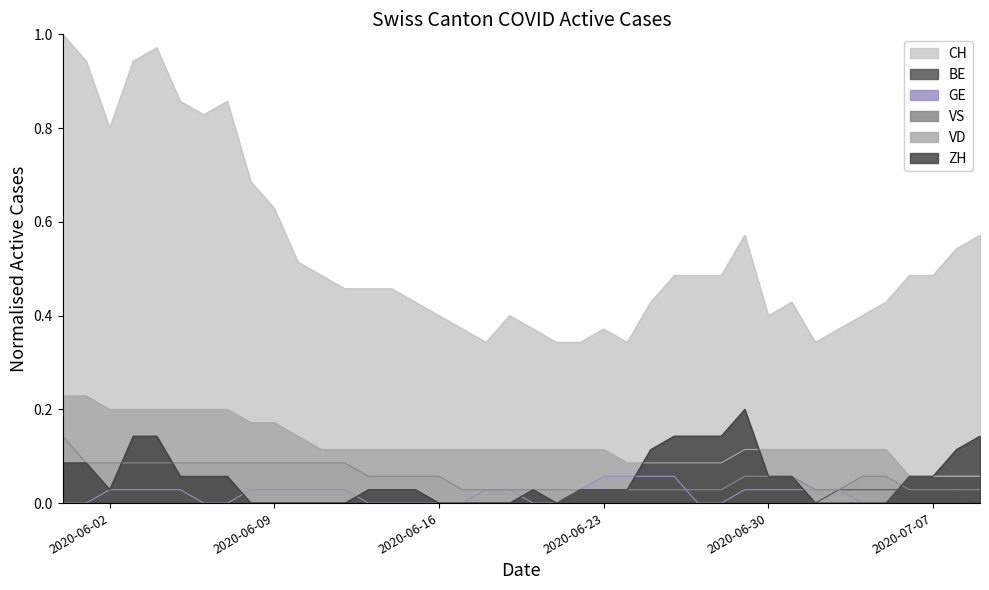

Reading left to right, what are all the values shown in this chart?

CH: 2020-05-31=1.0	2020-06-01=0.9	2020-06-02=0.8	2020-06-03=0.9	2020-06-04=1.0	2020-06-05=0.9	2020-06-06=0.8	2020-06-07=0.9	2020-06-08=0.7	2020-06-09=0.6	2020-06-10=0.5	2020-06-11=0.5	2020-06-12=0.5	2020-06-13=0.5	2020-06-14=0.5	2020-06-15=0.4	2020-06-16=0.4	2020-06-17=0.4	2020-06-18=0.3	2020-06-19=0.4	2020-06-20=0.4	2020-06-21=0.3	2020-06-22=0.3	2020-06-23=0.4	2020-06-24=0.3	2020-06-25=0.4	2020-06-26=0.5	2020-06-27=0.5	2020-06-28=0.5	2020-06-29=0.6	2020-06-30=0.4	2020-07-01=0.4	2020-07-02=0.3	2020-07-03=0.4	2020-07-04=0.4	2020-07-05=0.4	2020-07-06=0.5	2020-07-07=0.5	2020-07-08=0.5	2020-07-09=0.6
ZH: 2020-05-31=0.1	2020-06-01=0.1	2020-06-02=0.0	2020-06-03=0.1	2020-06-04=0.1	2020-06-05=0.1	2020-06-06=0.1	2020-06-07=0.1	2020-06-08=0.0	2020-06-09=0.0	2020-06-10=0.0	2020-06-11=0.0	2020-06-12=0.0	2020-06-13=0.0	2020-06-14=0.0	2020-06-15=0.0	2020-06-16=0.0	2020-06-17=0.0	2020-06-18=0.0	2020-06-19=0.0	2020-06-20=0.0	2020-06-21=0.0	2020-06-22=0.0	2020-06-23=0.0	2020-06-24=0.0	2020-06-25=0.1	2020-06-26=0.1	2020-06-27=0.1	2020-06-28=0.1	2020-06-29=0.2	2020-06-30=0.1	2020-07-01=0.1	2020-07-02=0.0	2020-07-03=0.0	2020-07-04=0.0	2020-07-05=0.0	2020-07-06=0.1	2020-07-07=0.1	2020-07-08=0.1	2020-07-09=0.1
VD: 2020-05-31=0.2	2020-06-01=0.2	2020-06-02=0.2	2020-06-03=0.2	2020-06-04=0.2	2020-06-05=0.2	2020-06-06=0.2	2020-06-07=0.2	2020-06-08=0.2	2020-06-09=0.2	2020-06-10=0.1	2020-06-11=0.1	2020-06-12=0.1	2020-06-13=0.1	2020-06-14=0.1	2020-06-15=0.1	2020-06-16=0.1	2020-06-17=0.1	2020-06-18=0.1	2020-06-19=0.1	2020-06-20=0.1	2020-06-21=0.1	2020-06-22=0.1	2020-06-23=0.1	2020-06-24=0.1	2020-06-25=0.1	2020-06-26=0.1	2020-06-27=0.1	2020-06-28=0.1	2020-06-29=0.1	2020-06-30=0.1	2020-07-01=0.1	2020-07-02=0.1	2020-07-03=0.1	2020-07-04=0.1	2020-07-05=0.1	2020-07-06=0.1	2020-07-07=0.1	2020-07-08=0.1	2020-07-09=0.1
VS: 2020-05-31=0.1	2020-06-01=0.1	2020-06-02=0.1	2020-06-03=0.1	2020-06-04=0.1	2020-06-05=0.1	2020-06-06=0.1	2020-06-07=0.1	2020-06-08=0.1	2020-06-09=0.1	2020-06-10=0.1	2020-06-11=0.1	2020-06-12=0.1	2020-06-13=0.1	2020-06-14=0.1	2020-06-15=0.1	2020-06-16=0.1	2020-06-17=0.0	2020-06-18=0.0	2020-06-19=0.0	2020-06-20=0.0	2020-06-21=0.0	2020-06-22=0.0	2020-06-23=0.0	2020-06-24=0.0	2020-06-25=0.0	2020-06-26=0.0	2020-06-27=0.0	2020-06-28=0.0	2020-06-29=0.1	2020-06-30=0.1	2020-07-01=0.1	2020-07-02=0.0	2020-07-03=0.0	2020-07-04=0.1	2020-07-05=0.1	2020-07-06=0.0	2020-07-07=0.0	2020-07-08=0.0	2020-07-09=0.0
GE: 2020-05-31=0.0	2020-06-01=0.0	2020-06-02=0.0	2020-06-03=0.0	2020-06-04=0.0	2020-06-05=0.0	2020-06-06=0.0	2020-06-07=0.0	2020-06-08=0.0	2020-06-09=0.0	2020-06-10=0.0	2020-06-11=0.0	2020-06-12=0.0	2020-06-13=0.0	2020-06-14=0.0	2020-06-15=0.0	2020-06-16=0.0	2020-06-17=0.0	2020-06-18=0.0	2020-06-19=0.0	2020-06-20=0.0	2020-06-21=0.0	2020-06-22=0.0	2020-06-23=0.1	2020-06-24=0.1	2020-06-25=0.1	2020-06-26=0.1	2020-06-27=0.0	2020-06-28=0.0	2020-06-29=0.0	2020-06-30=0.0	2020-07-01=0.0	2020-07-02=0.0	2020-07-03=0.0	2020-07-04=0.0	2020-07-05=0.0	2020-07-06=0.1	2020-07-07=0.1	2020-07-08=0.1	2020-07-09=0.1
BE: 2020-05-31=0.0	2020-06-01=0.0	2020-06-02=0.0	2020-06-03=0.0	2020-06-04=0.0	2020-06-05=0.0	2020-06-06=0.0	2020-06-07=0.0	2020-06-08=0.0	2020-06-09=0.0	2020-06-10=0.0	2020-06-11=0.0	2020-06-12=0.0	2020-06-13=0.0	2020-06-14=0.0	2020-06-15=0.0	2020-06-16=0.0	2020-06-17=0.0	2020-06-18=0.0	2020-06-19=0.0	2020-06-20=0.0	2020-06-21=0.0	2020-06-22=0.0	2020-06-23=0.0	2020-06-24=0.0	2020-06-25=0.0	2020-06-26=0.0	2020-06-27=0.0	2020-06-28=0.0	2020-06-29=0.0	2020-06-30=0.0	2020-07-01=0.0	2020-07-02=0.0	2020-07-03=0.0	2020-07-04=0.0	2020-07-05=0.0	2020-07-06=0.0	2020-07-07=0.0	2020-07-08=0.0	2020-07-09=0.0